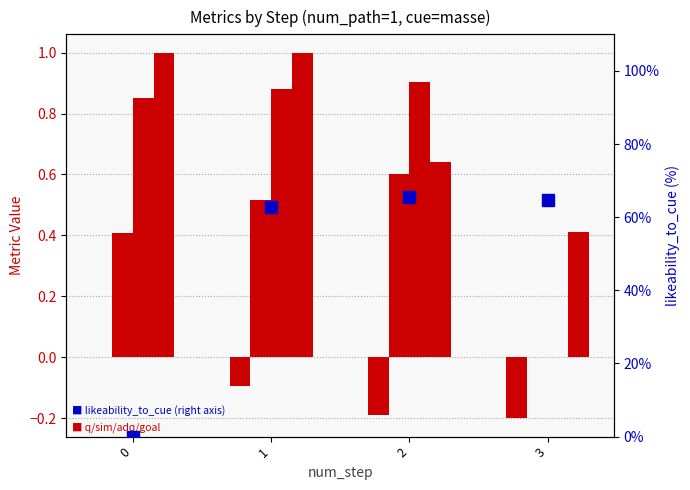

Is the value of goal_value at 0 greater than the value of similarity at 2?

Yes